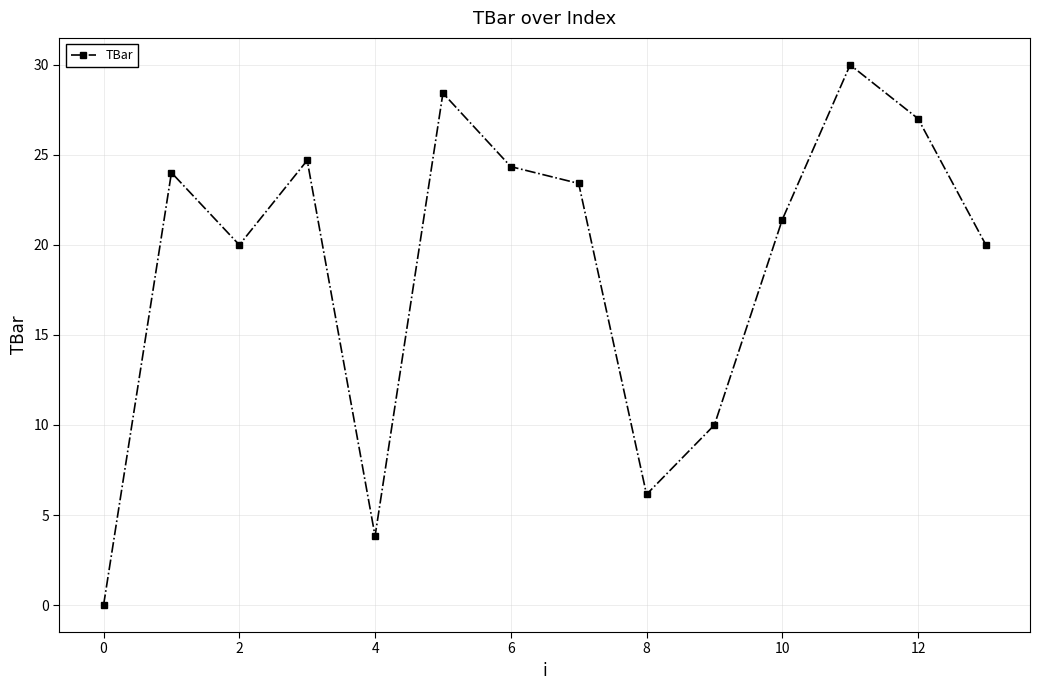

How many interior local peaks (higher than both neighbors) does the data have?

4